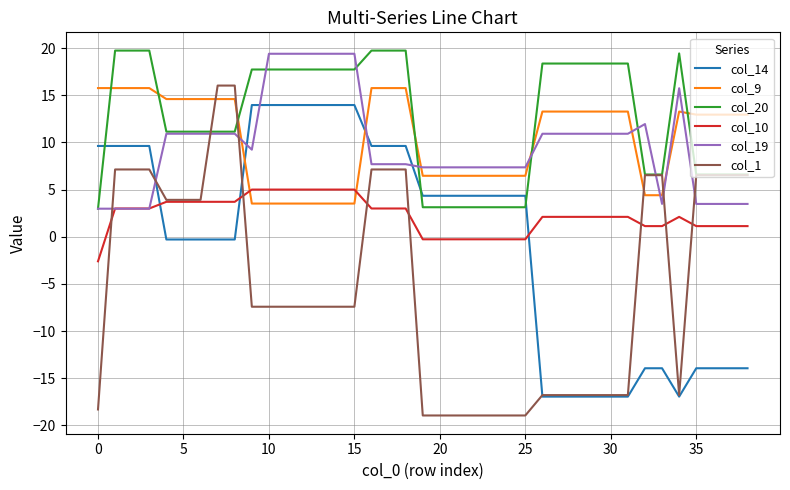

Which series has the largest total across all categories?

col_20